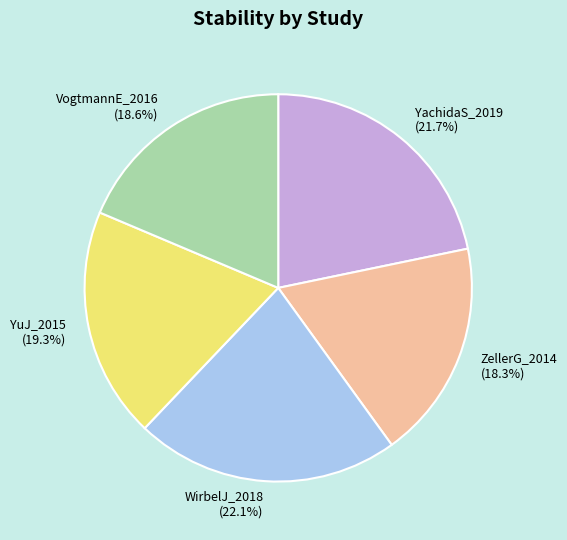

Does WirbelJ_2018 account for over 50% of the chart?

No